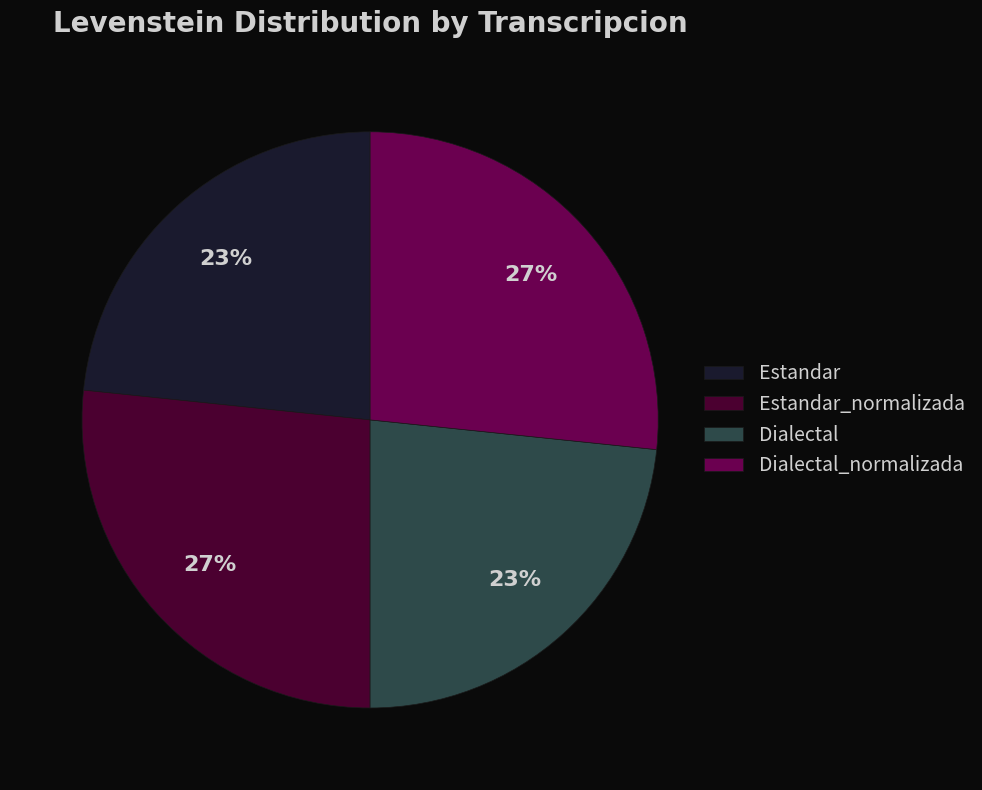

Is Estandar the majority of the pie?

No